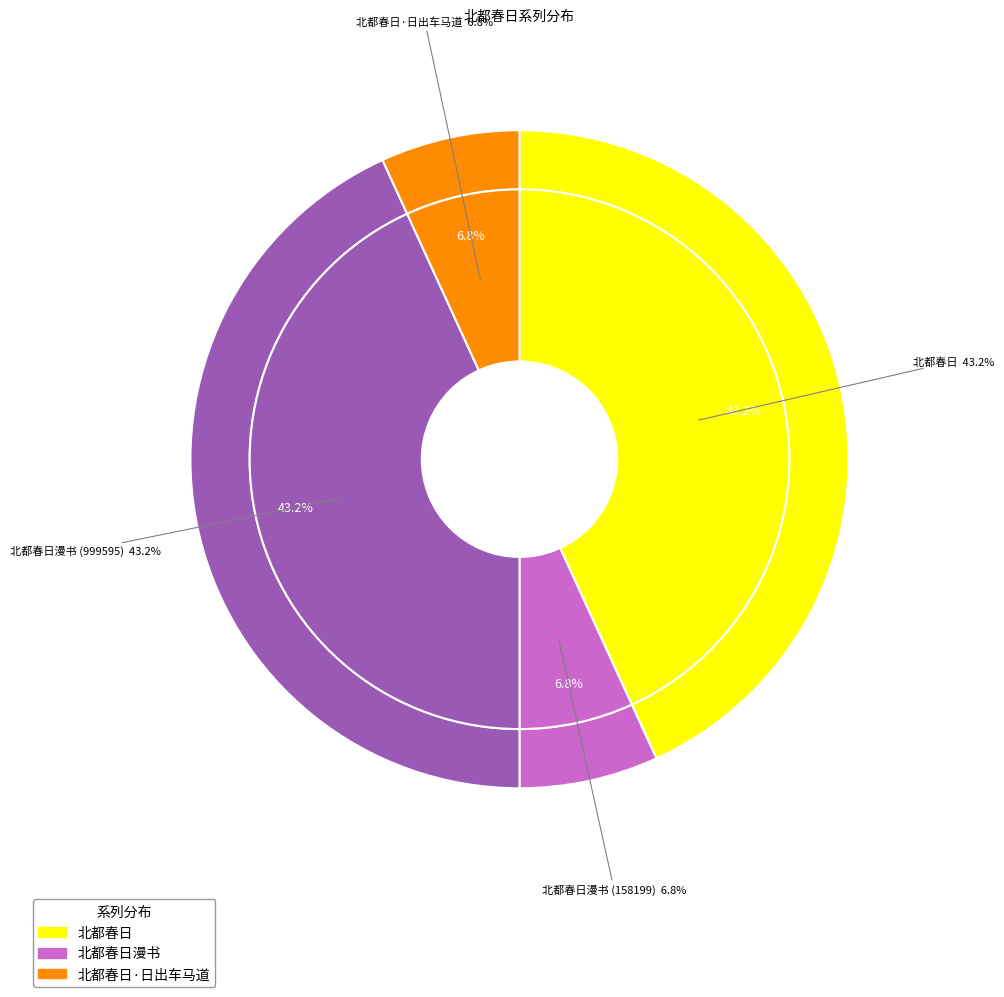

To the nearest percent, what is the average slice percentage?

25%